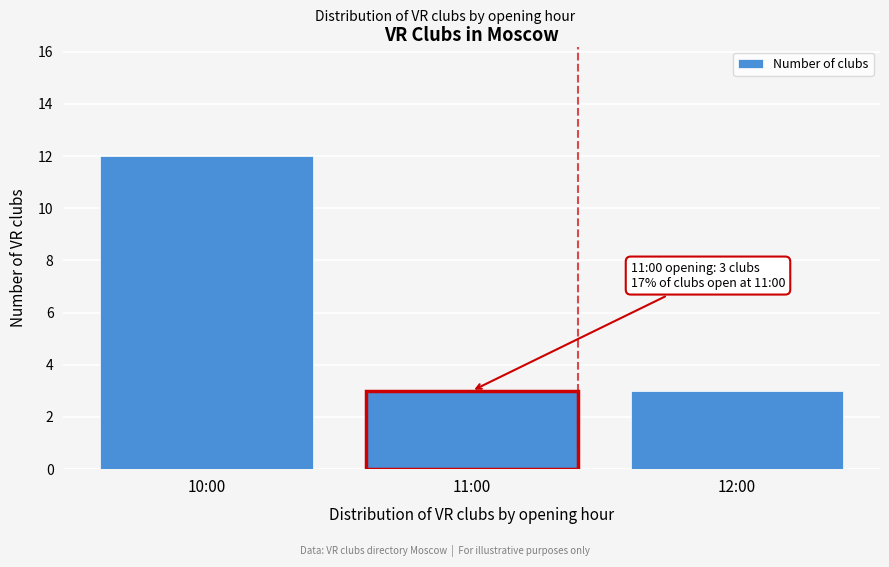

Reading left to right, transcribe all the data shown in this chart.

12	3	3